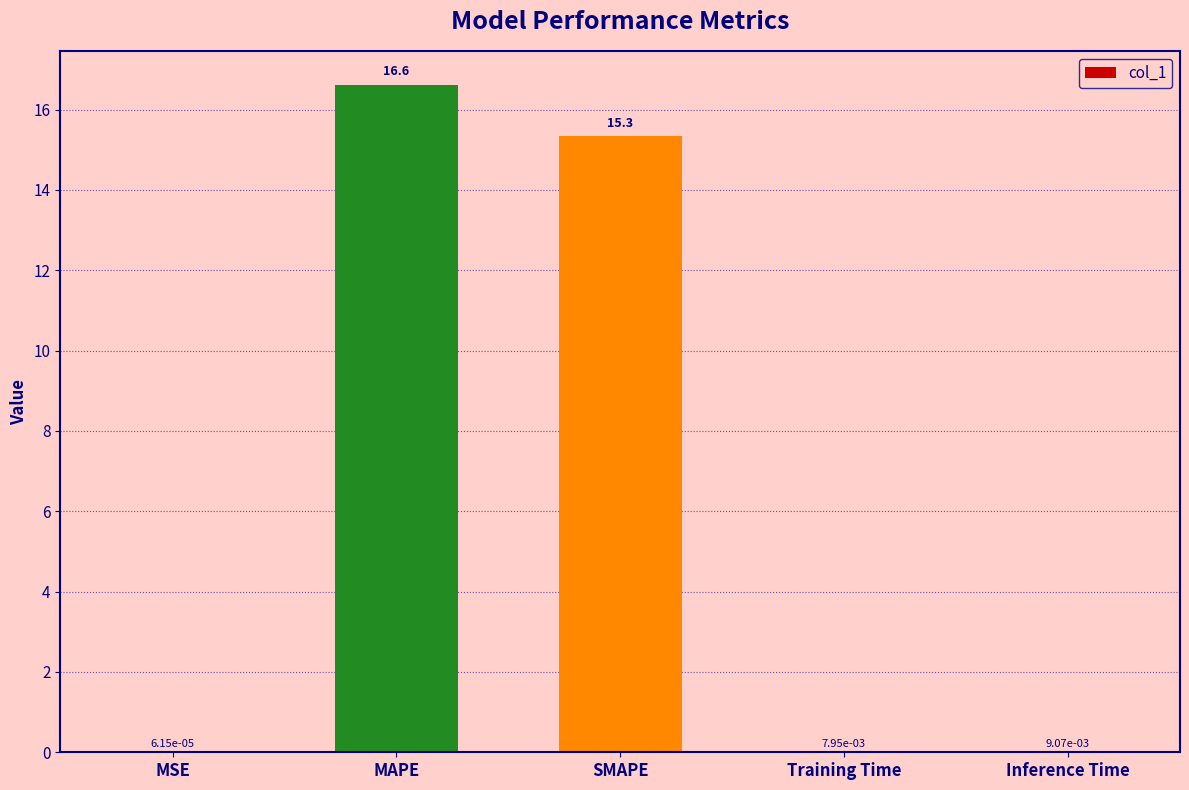

What is the sum of all values?

32.0